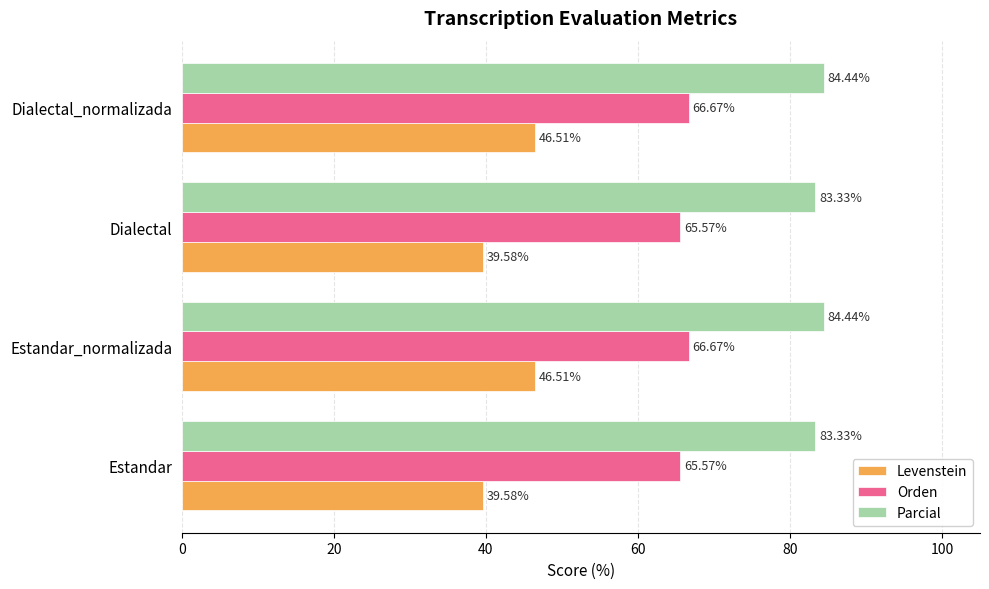

At how many categories does at least one series exceed 47?

4